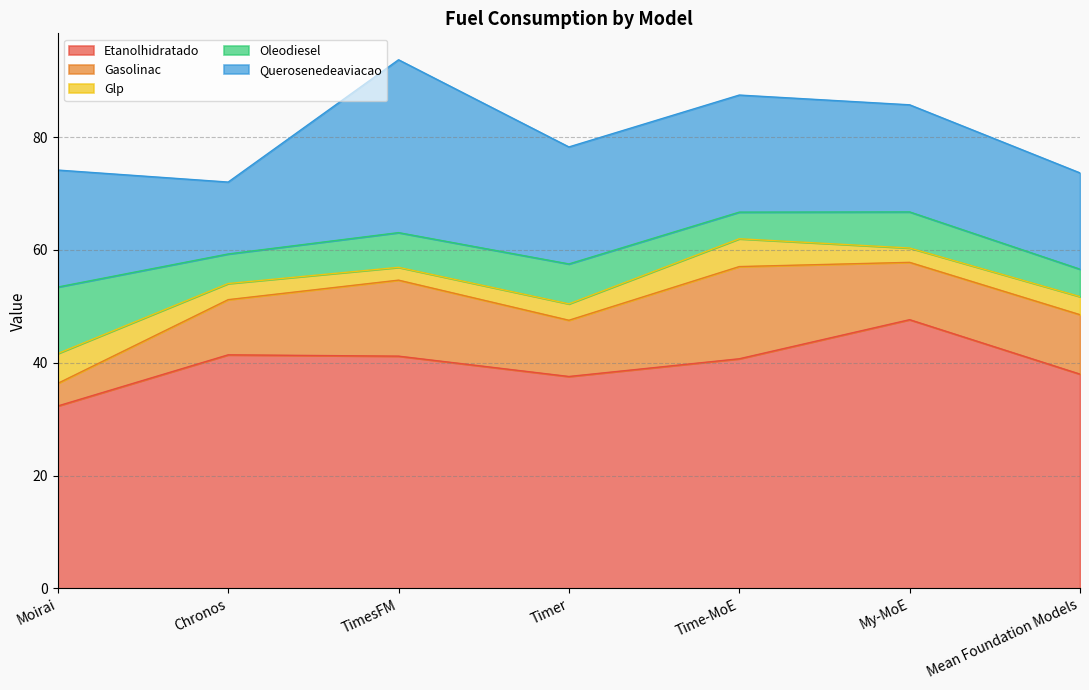

Reading left to right, list all the values displayed in this chart.

Etanolhidratado: Moirai=32.3	Chronos=41.4	TimesFM=41.2	Timer=37.6	Time-MoE=40.7	My-MoE=47.6	Mean Foundation Models=38.0
Gasolinac: Moirai=4.0	Chronos=9.8	TimesFM=13.5	Timer=10.0	Time-MoE=16.3	My-MoE=10.2	Mean Foundation Models=10.5
Glp: Moirai=5.3	Chronos=2.9	TimesFM=2.3	Timer=2.9	Time-MoE=4.9	My-MoE=2.5	Mean Foundation Models=3.2
Oleodiesel: Moirai=11.8	Chronos=5.2	TimesFM=6.2	Timer=7.1	Time-MoE=4.7	My-MoE=6.4	Mean Foundation Models=4.9
Querosenedeaviacao: Moirai=20.7	Chronos=12.7	TimesFM=30.6	Timer=20.7	Time-MoE=20.7	My-MoE=19.0	Mean Foundation Models=17.1